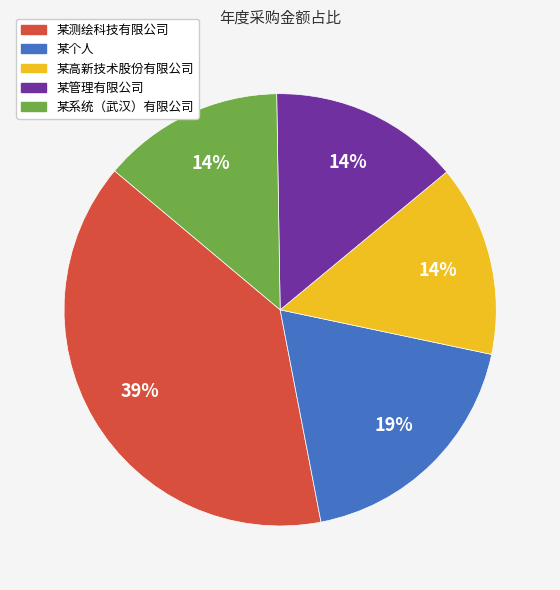

To the nearest percent, what percentage of the pie is 某管理有限公司?

14%